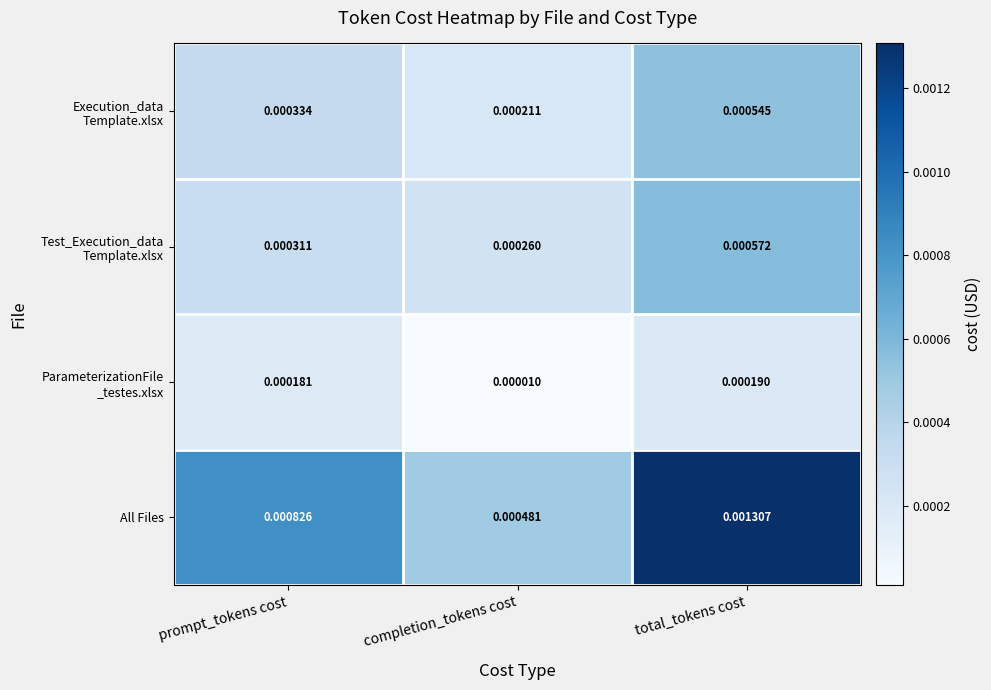

Where is All Files nearest to the value 0?

completion_tokens cost